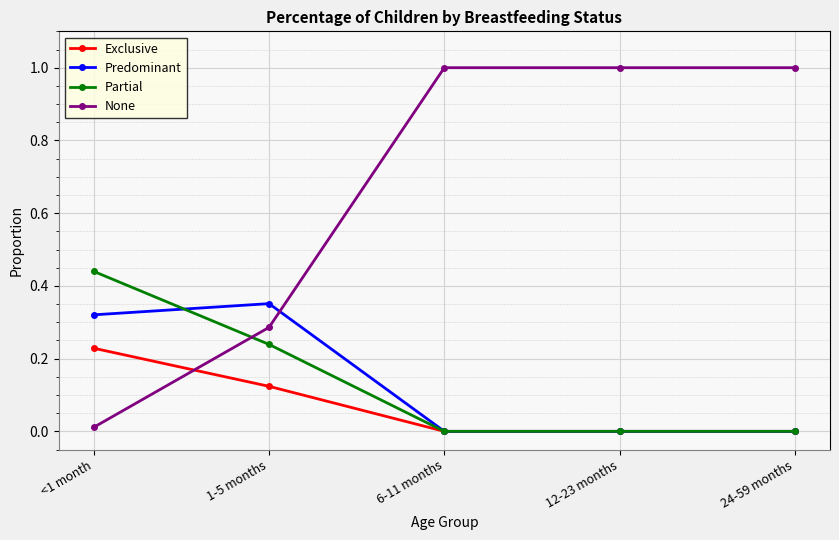

How many intersections are there between None and Exclusive?

1